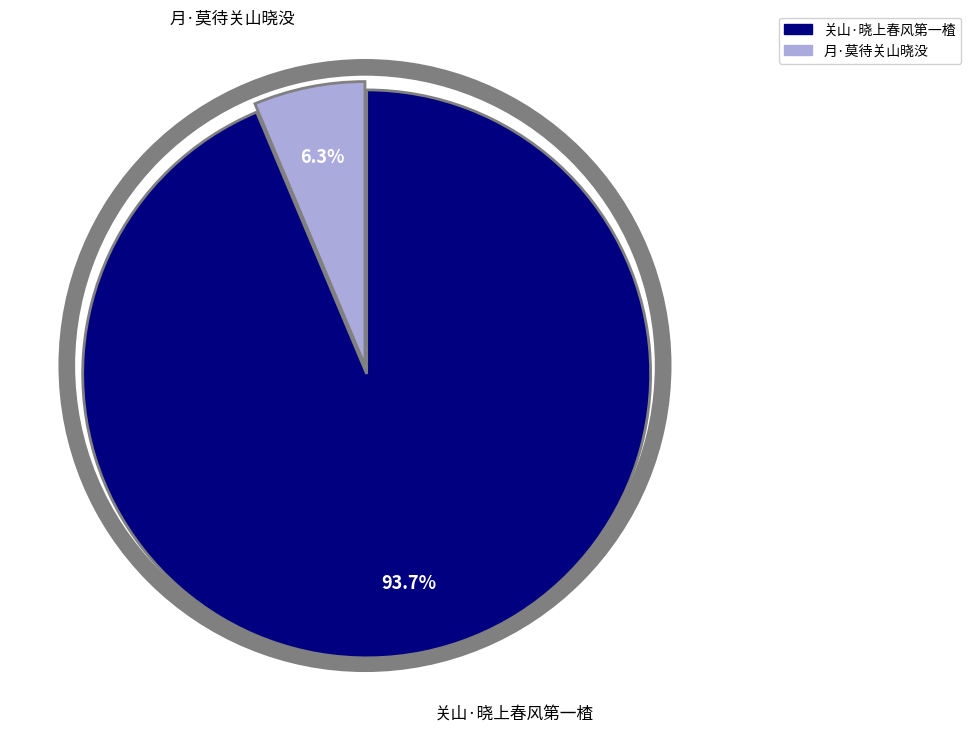

Which slice is the largest?

关山·晓上春风第一楂